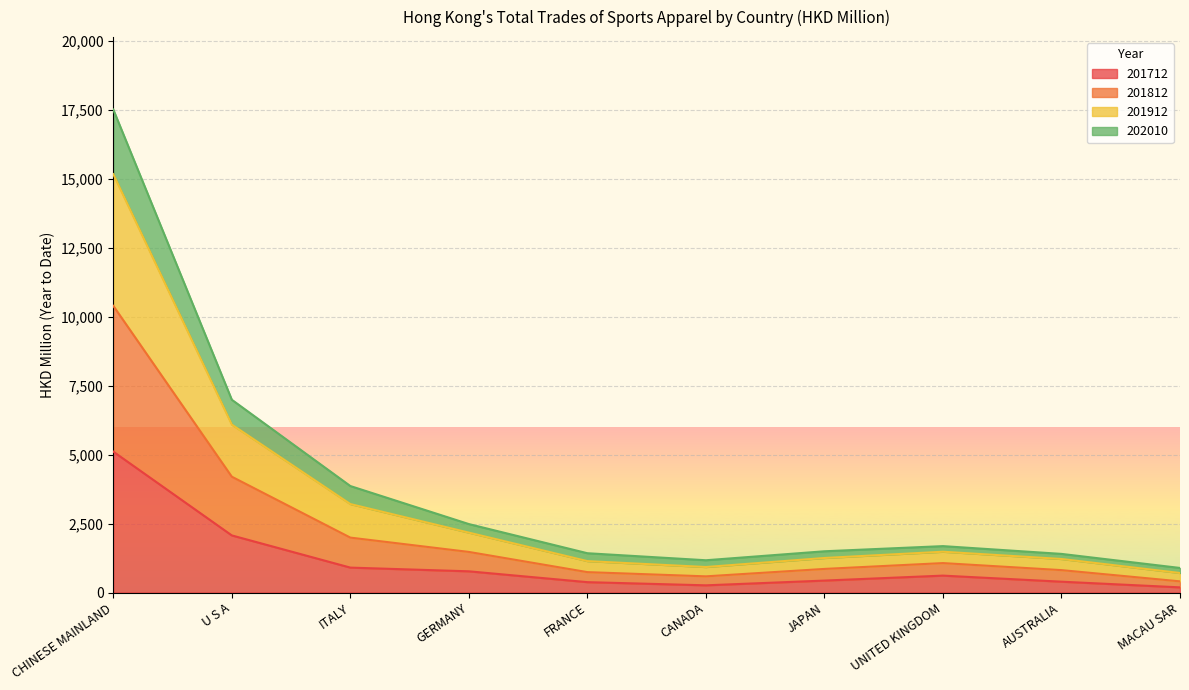

True or false: 201912 has more than 0 interior local peaks.

True